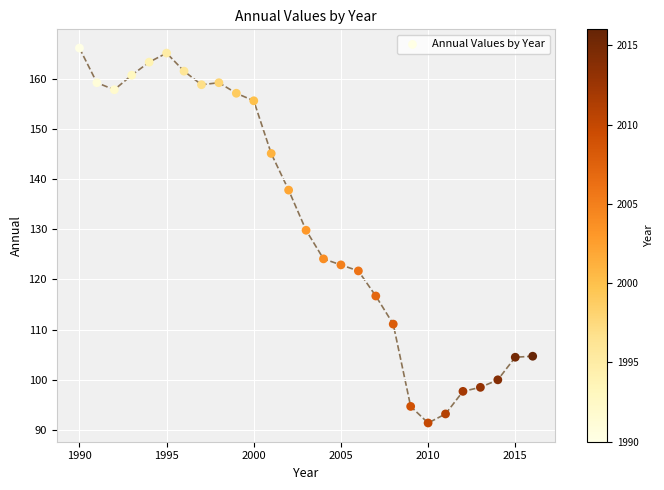

What is the range of Y values (max minus min)?

74.7